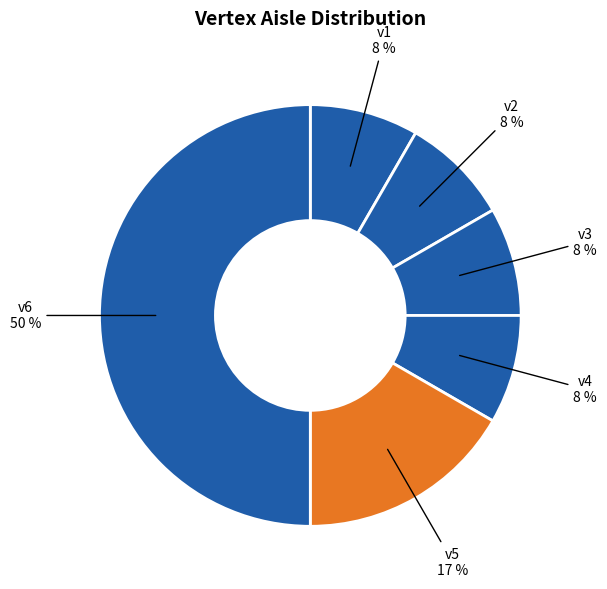

Is the sum of v6 and v4 greater than half?

Yes